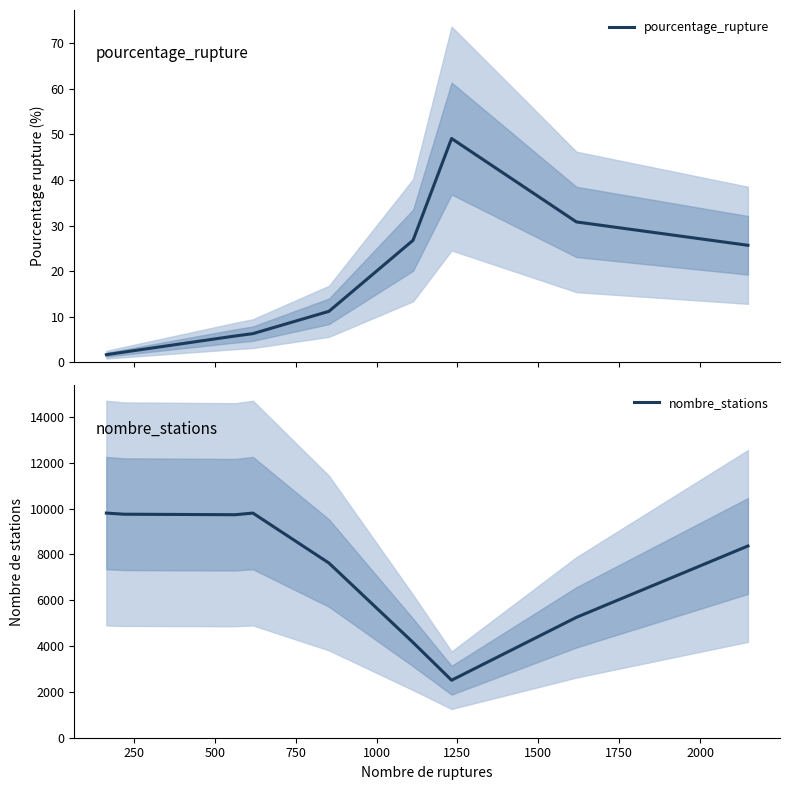

What is the average value of the nombre_stations series?

7446